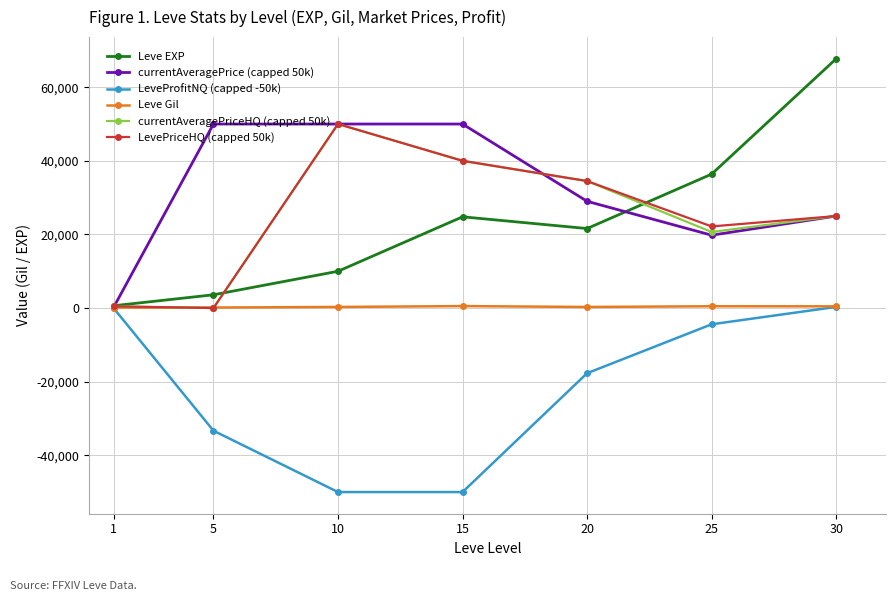

What is the value of the Leve EXP point at the 3rd from the left?

9990.0